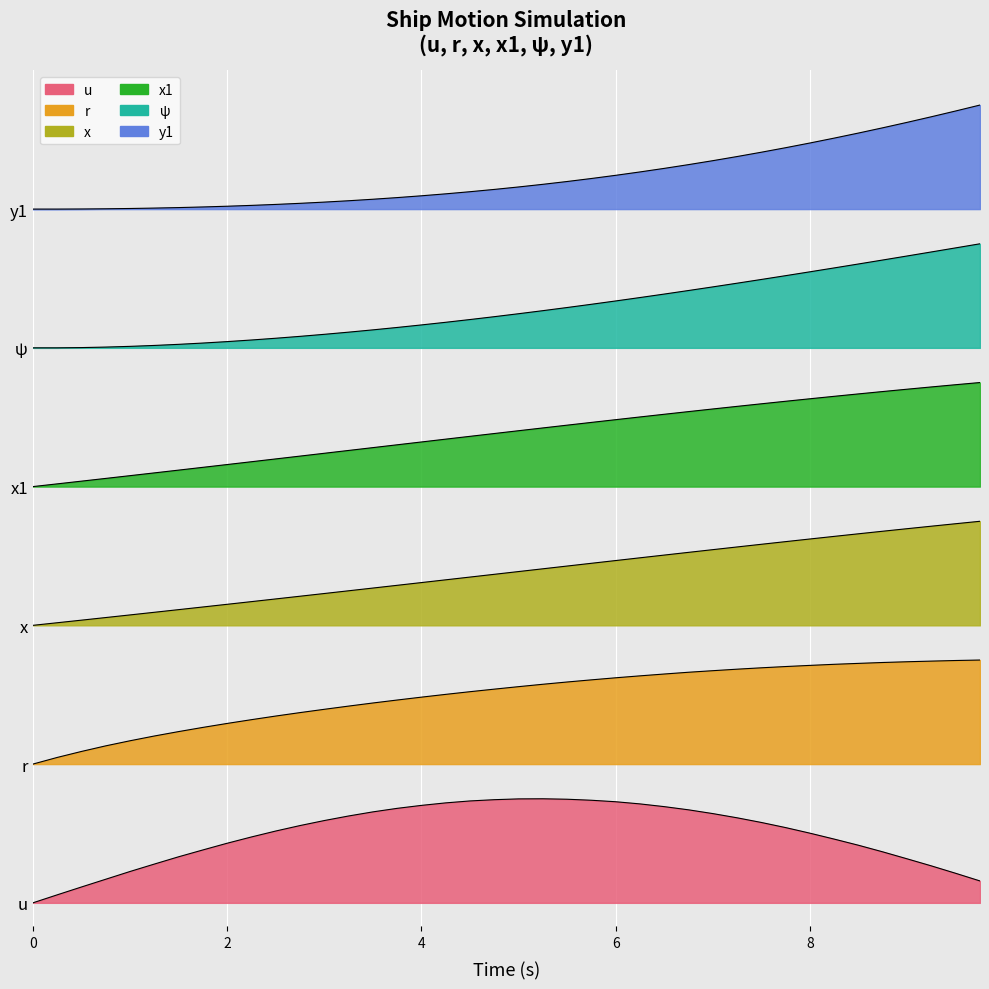

Reading left to right, transcribe all the data shown in this chart.

u: 0.0	0.1	0.1	0.2	0.3	0.3	0.4	0.5	0.5	0.6	0.6	0.7	0.7	0.8	0.8	0.8	0.8	0.9	0.9	0.9	0.9	0.9	0.9	0.9	0.9	0.9	0.8	0.8	0.8	0.7	0.7	0.7	0.6	0.6	0.5	0.4	0.4	0.3	0.3	0.2
r: 1.2	1.3	1.3	1.4	1.4	1.4	1.5	1.5	1.6	1.6	1.6	1.6	1.7	1.7	1.7	1.8	1.8	1.8	1.8	1.8	1.9	1.9	1.9	1.9	1.9	2.0	2.0	2.0	2.0	2.0	2.0	2.0	2.1	2.1	2.1	2.1	2.1	2.1	2.1	2.1
x: 2.4	2.4	2.4	2.5	2.5	2.5	2.5	2.6	2.6	2.6	2.6	2.7	2.7	2.7	2.7	2.7	2.8	2.8	2.8	2.8	2.9	2.9	2.9	2.9	3.0	3.0	3.0	3.0	3.1	3.1	3.1	3.1	3.1	3.2	3.2	3.2	3.2	3.3	3.3	3.3
x1: 3.6	3.6	3.6	3.7	3.7	3.7	3.7	3.8	3.8	3.8	3.8	3.9	3.9	3.9	3.9	4.0	4.0	4.0	4.0	4.1	4.1	4.1	4.1	4.2	4.2	4.2	4.2	4.2	4.3	4.3	4.3	4.3	4.4	4.4	4.4	4.4	4.4	4.5	4.5	4.5
psi: 4.8	4.8	4.8	4.8	4.8	4.8	4.8	4.8	4.9	4.9	4.9	4.9	4.9	4.9	5.0	5.0	5.0	5.0	5.0	5.1	5.1	5.1	5.1	5.2	5.2	5.2	5.3	5.3	5.3	5.4	5.4	5.4	5.5	5.5	5.5	5.6	5.6	5.6	5.7	5.7
y1: 6.0	6.0	6.0	6.0	6.0	6.0	6.0	6.0	6.0	6.0	6.0	6.0	6.1	6.1	6.1	6.1	6.1	6.1	6.2	6.2	6.2	6.2	6.2	6.3	6.3	6.3	6.4	6.4	6.4	6.5	6.5	6.5	6.6	6.6	6.7	6.7	6.8	6.8	6.8	6.9